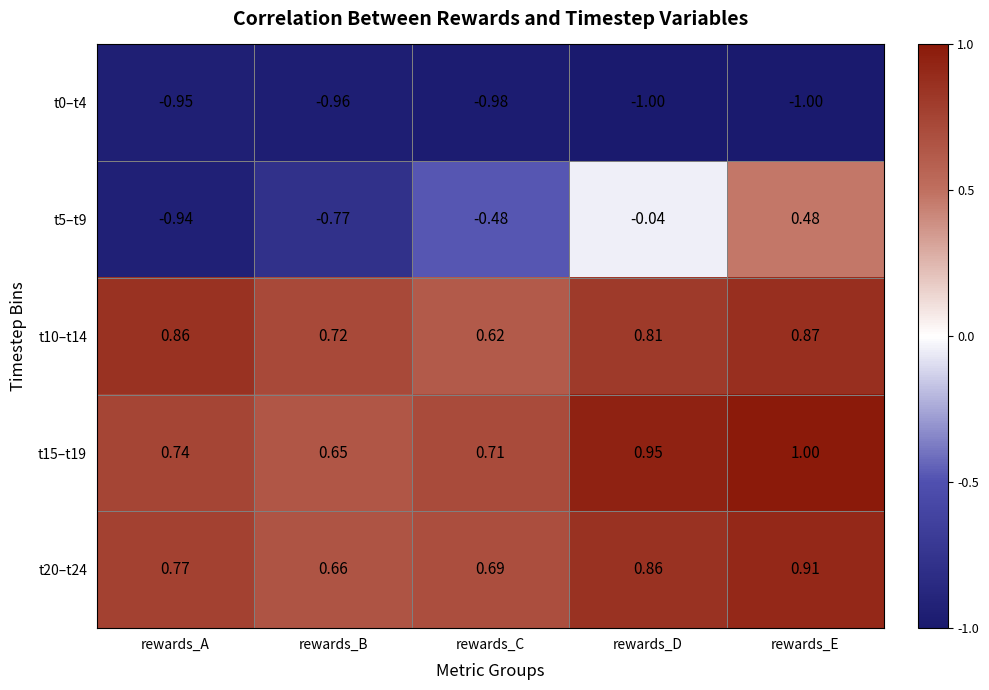

At which category does the chart reach its peak across all series?

rewards_E